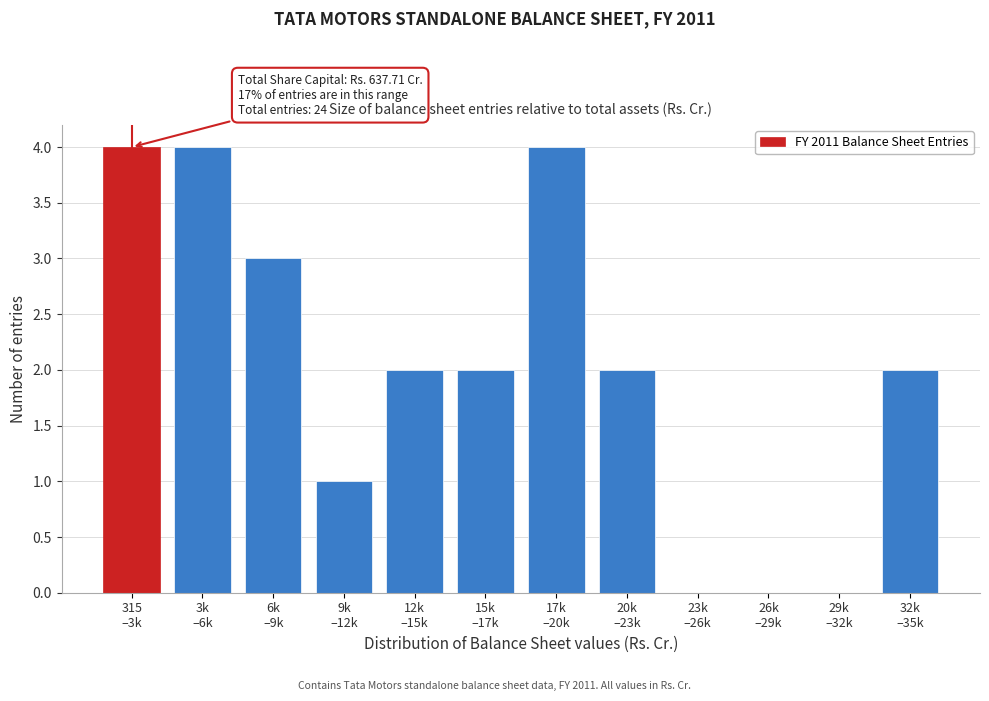

What is the maximum value shown in the chart?

4